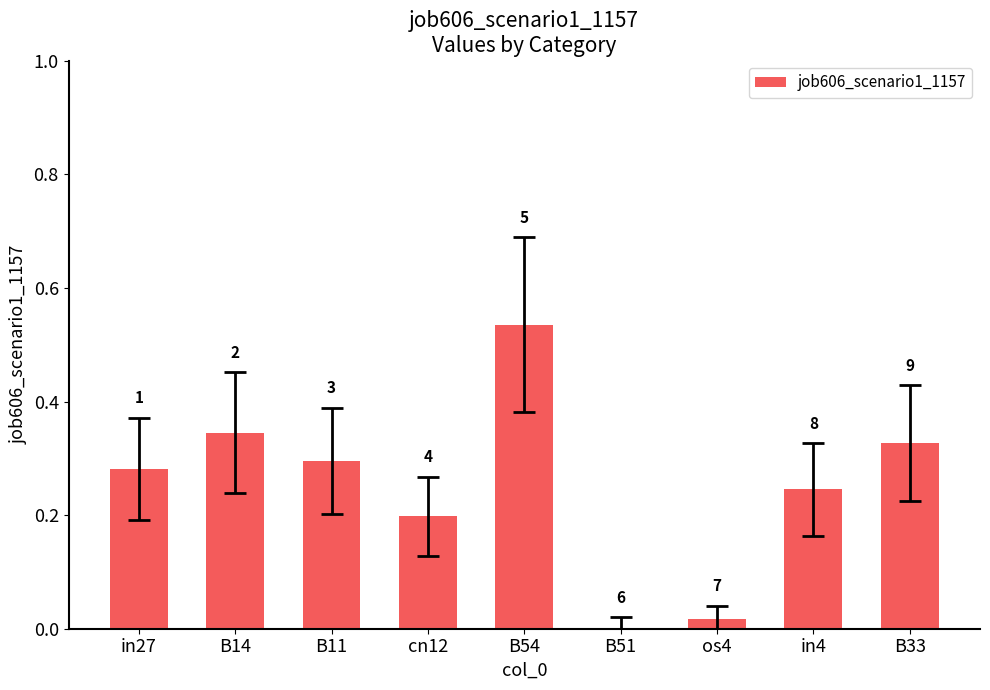

The chart shows a value of 0.3 at cn12. True or false?

False